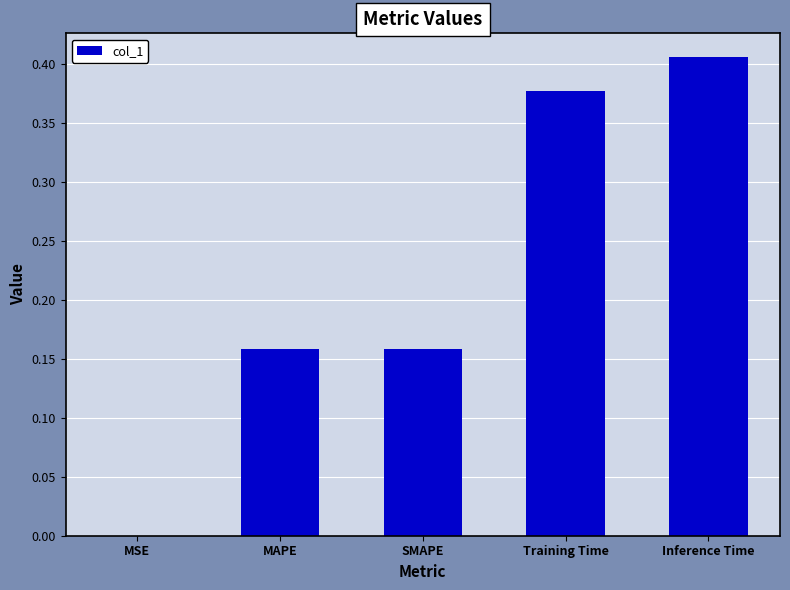

Which category has the highest value across all series?

Inference Time